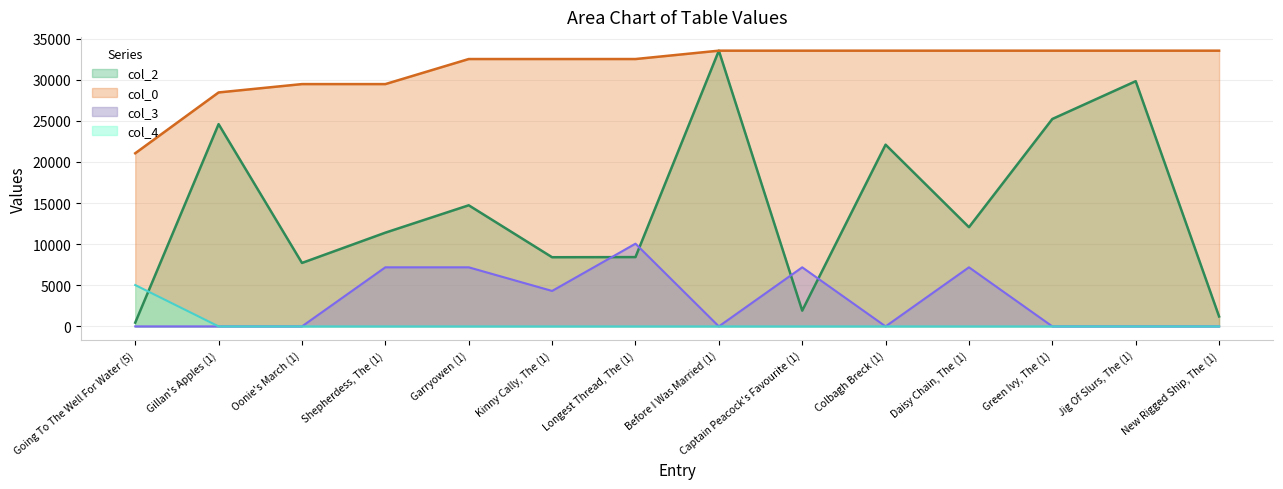

At which label is col_2 closest to 16992?

Garryowen (1)